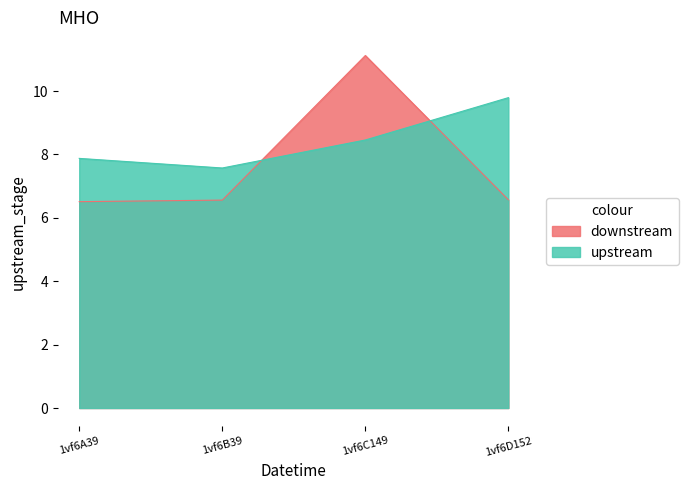

Count the number of categories in the chart.

4